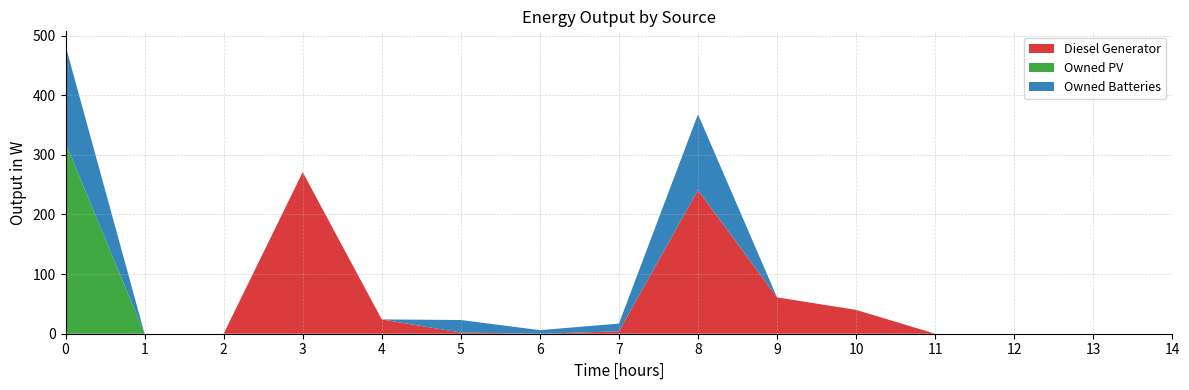

Reading left to right, list all the values displayed in this chart.

Diesel Generator: 0	0	0	271	24	2	0	4	241	61	40	0	0	0	0
Owned PV: 320	0	0	0	0	0	0	0	0	0	0	0	0	0	0
Owned Batteries: 163	0	0	0	0	21	6	13	127	0	0	0	0	0	0